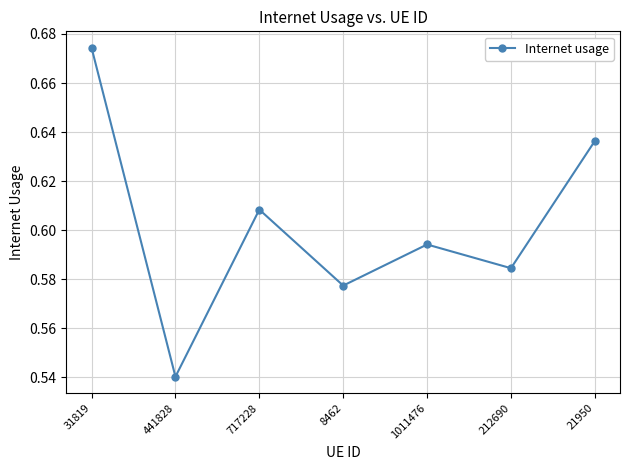

How many points are lower than both their immediate neighbors (excluding endpoints)?

3